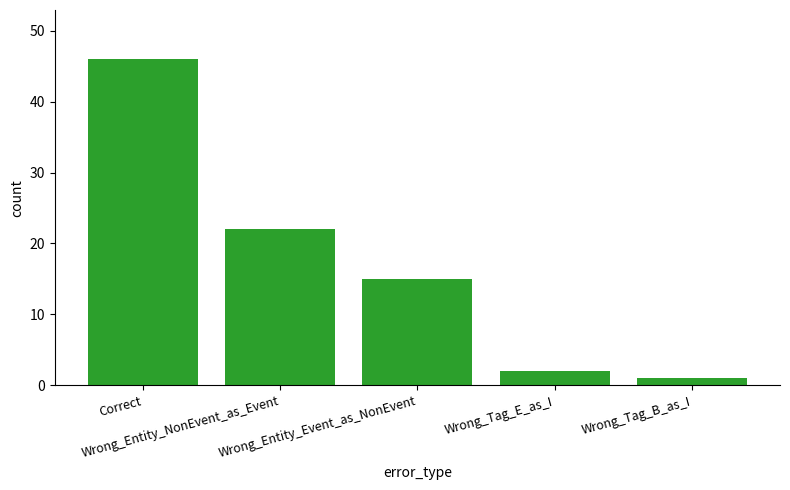

How many values are below 15?

2